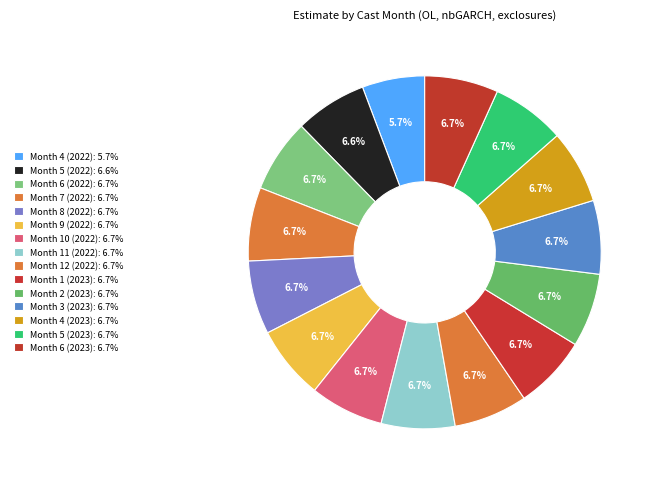

How many slices are in this pie chart?

15